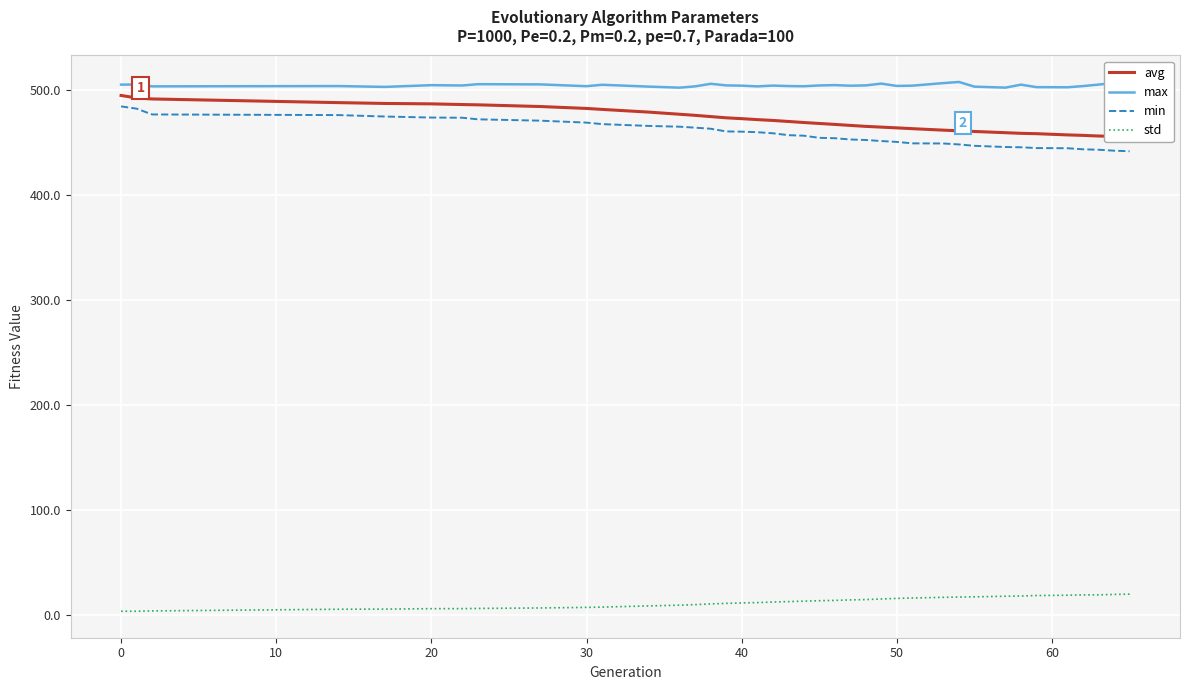

True or false: std and min cross at least once.

False